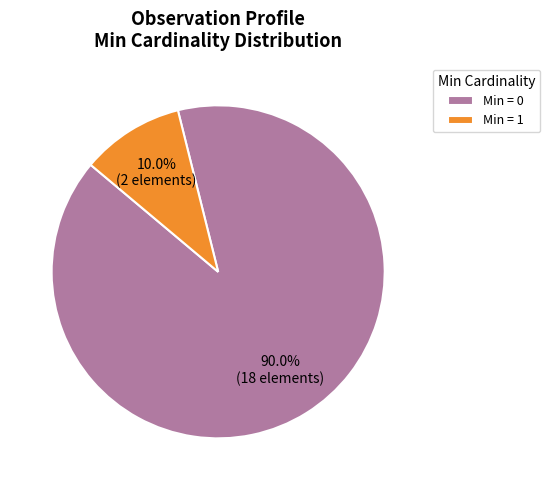

How many segments does this pie chart have?

2